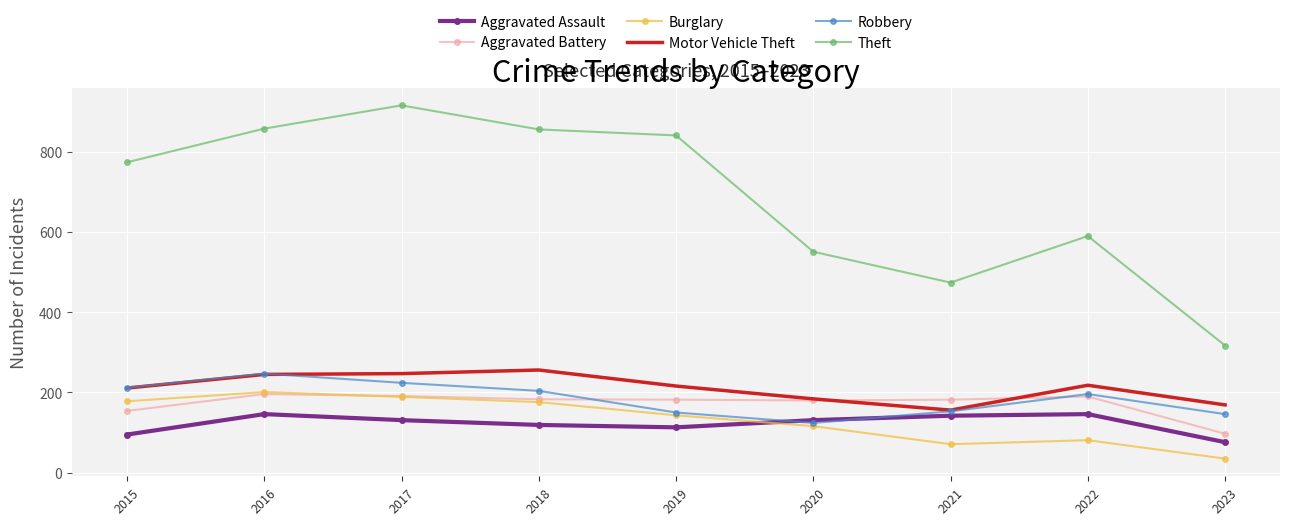

Which series has the largest range (max minus min)?

Theft